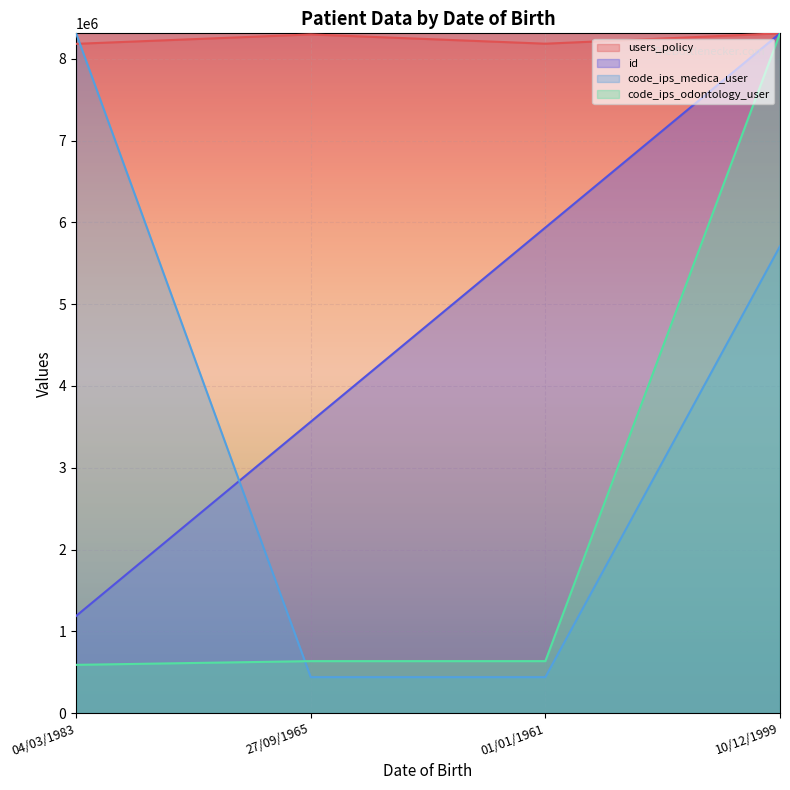

What is the difference between the maximum and minimum values in the code_ips_odontology_user series?

7723289.4